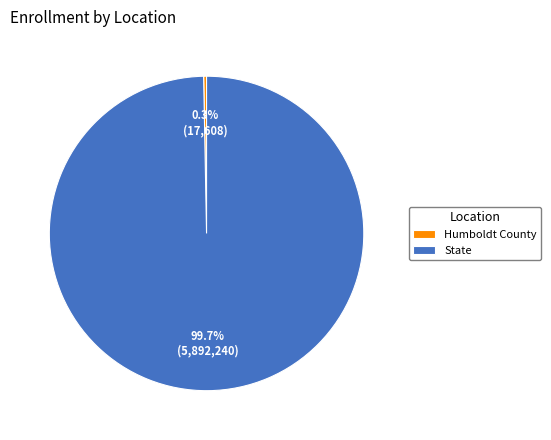

To the nearest percent, what is the difference between the largest and smallest slice percentages?

99%